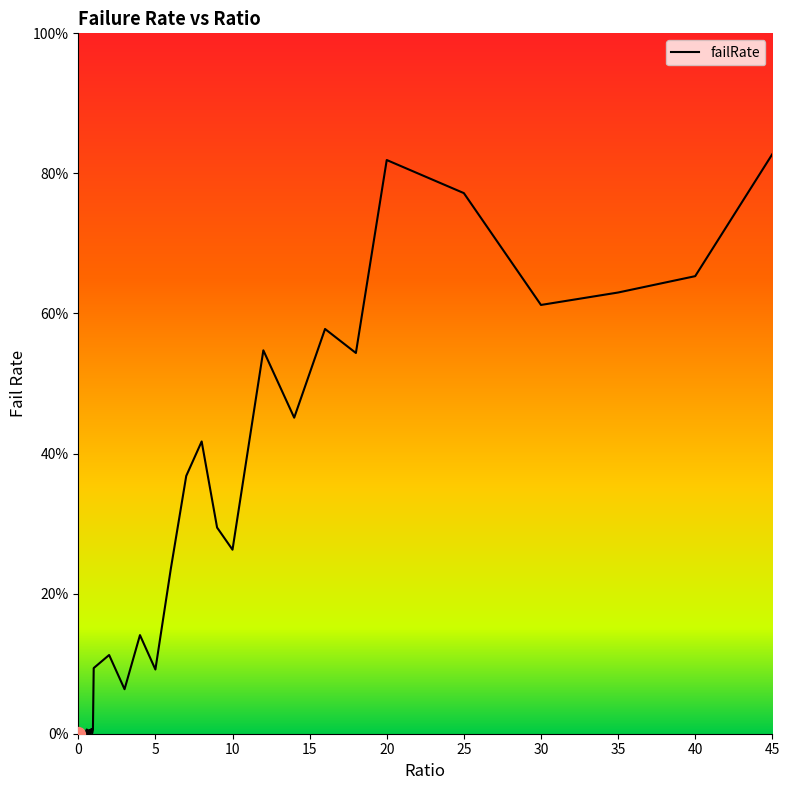

Does the chart have visible grid lines?

No